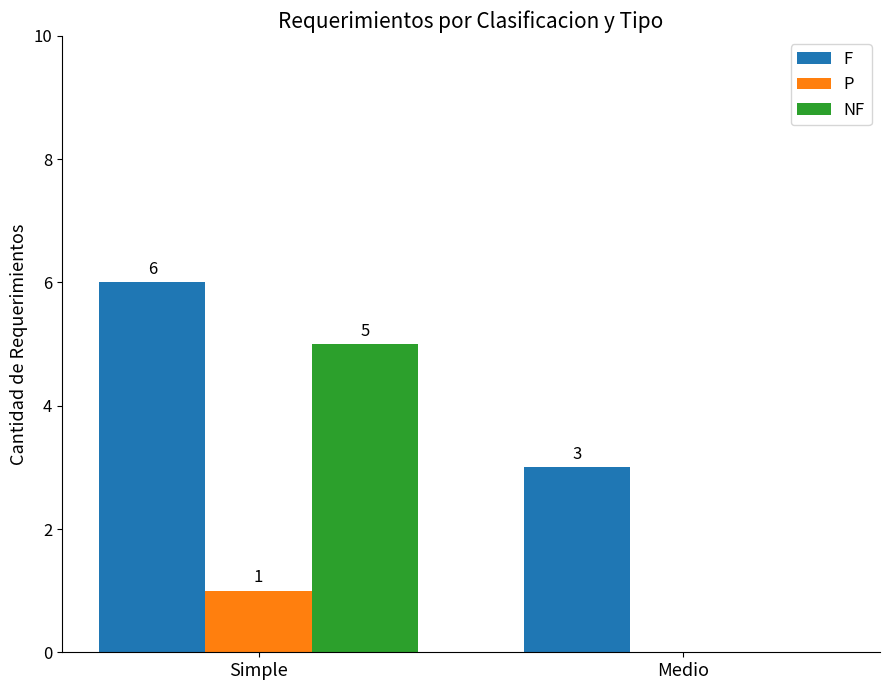

What is the greatest value displayed?

6